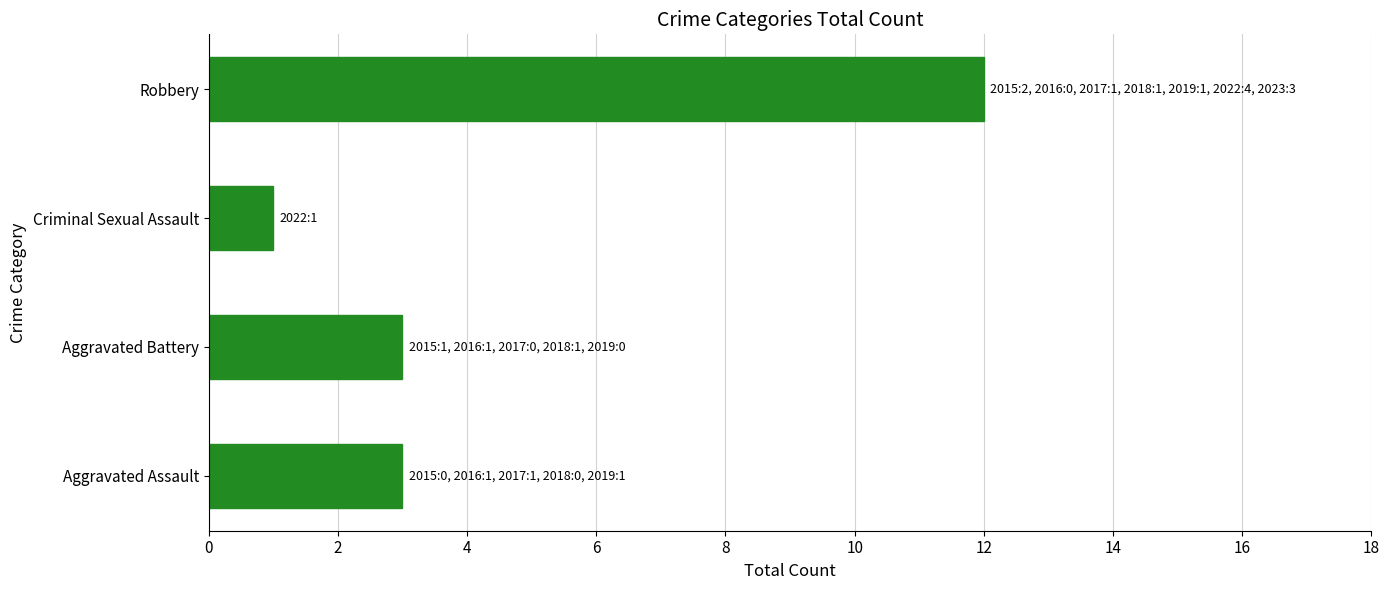

What is the maximum value shown in the chart?

12